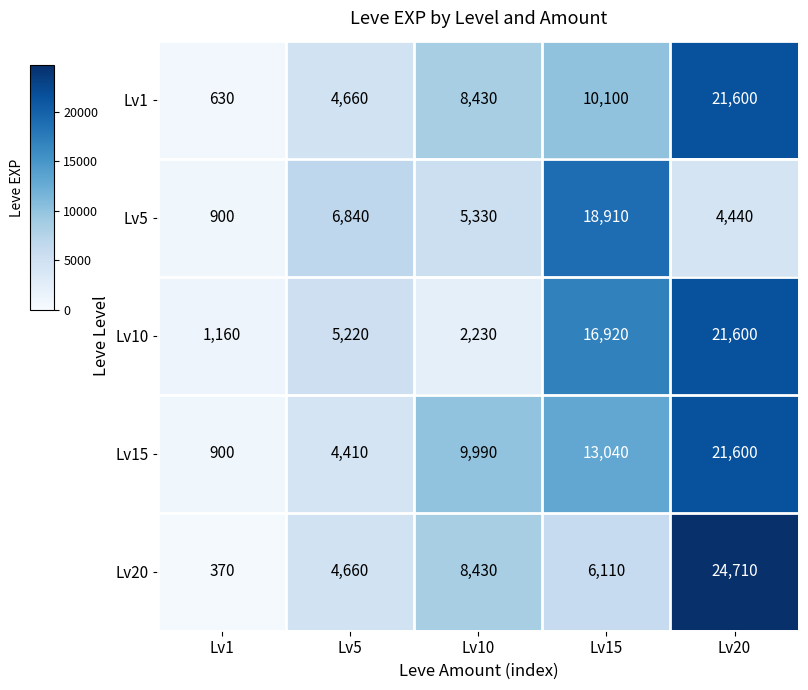

Reading left to right, list all the values displayed in this chart.

Lv1: 630	4660	8430	10100	21600
Lv5: 900	6840	5330	18910	4440
Lv10: 1160	5220	2230	16920	21600
Lv15: 900	4410	9990	13040	21600
Lv20: 370	4660	8430	6110	24710